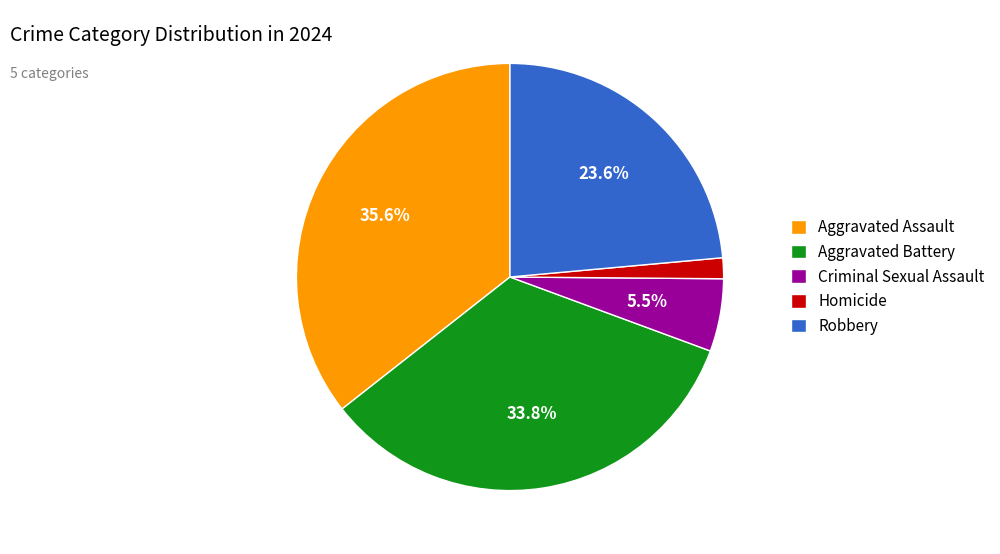

How many slices are in this pie chart?

5